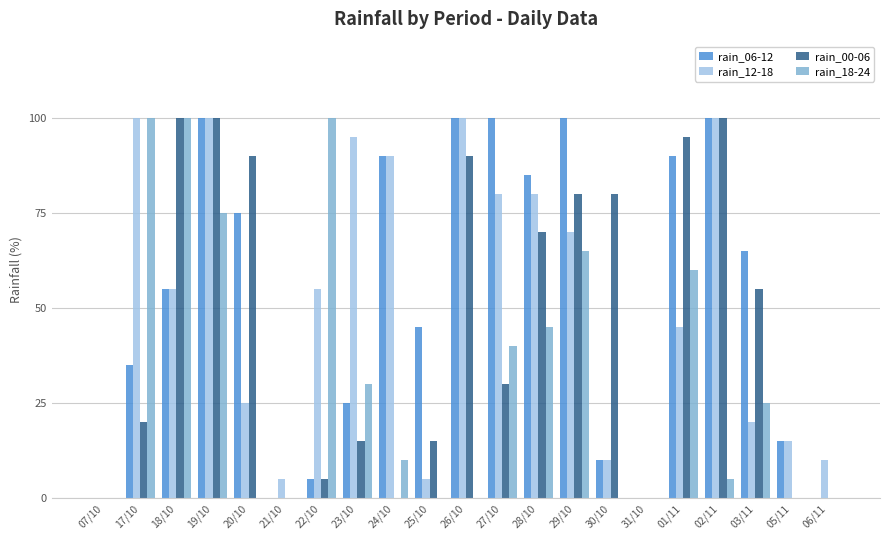

Does the chart contain stacked bars?

No